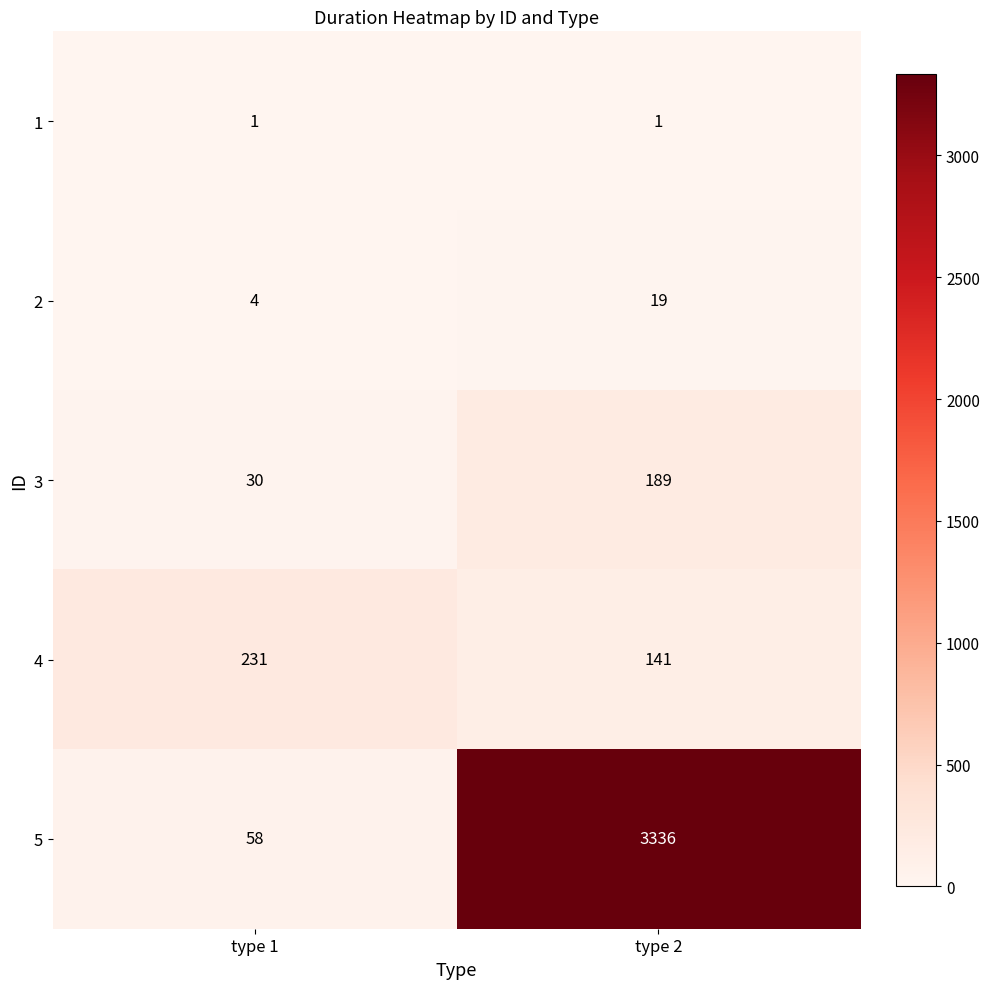

Reading left to right, extract all data points from this chart.

1: 1	1
2: 4	19
3: 30	189
4: 231	141
5: 58	3336